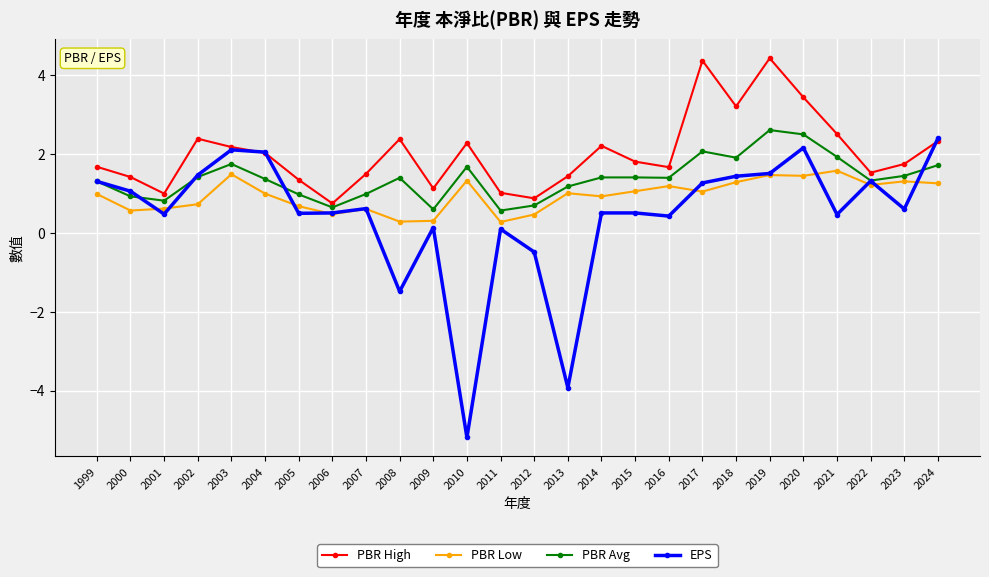

What is the average value of the EPS series?

0.4